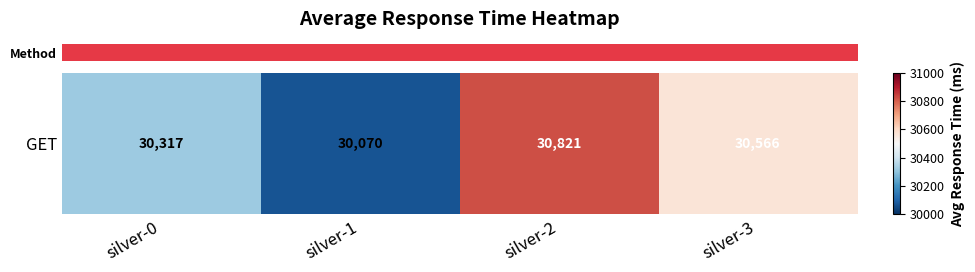

What is the change in value from silver-2 to silver-3?

-255